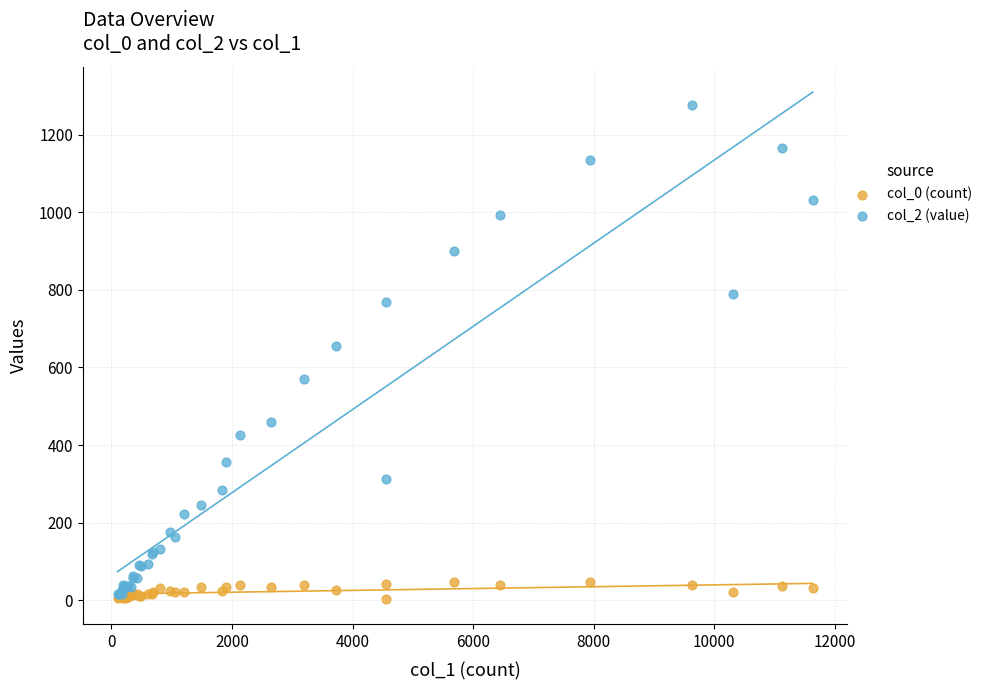

What are all the series names shown in the legend?

col_0 (count), col_2 (value)